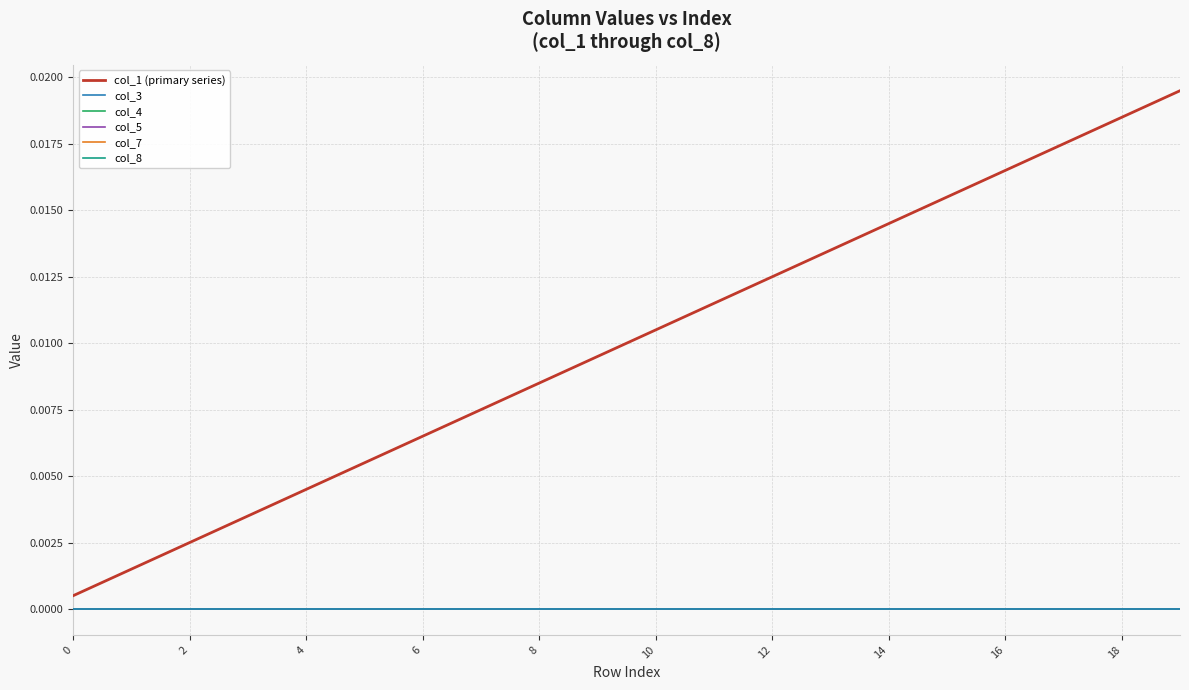

Does the chart have visible grid lines?

Yes